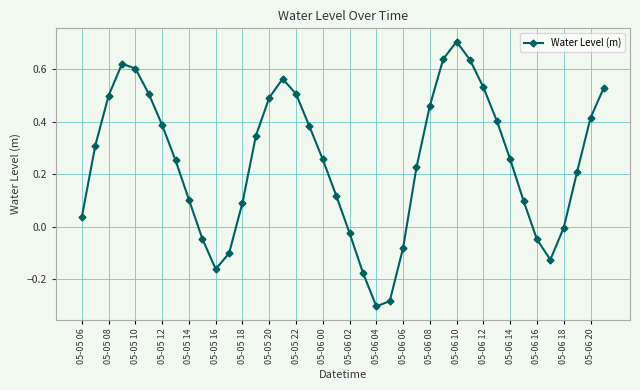

What is the maximum value shown in the chart?

0.7